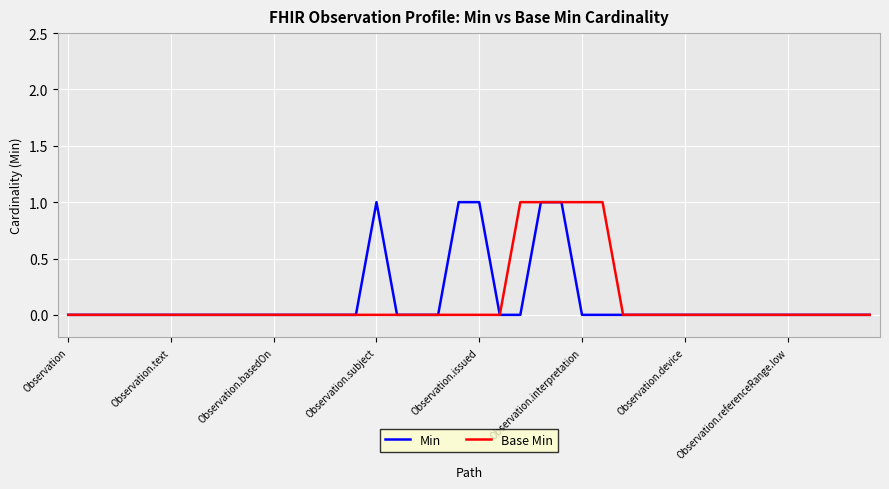

Does the chart have visible grid lines?

Yes